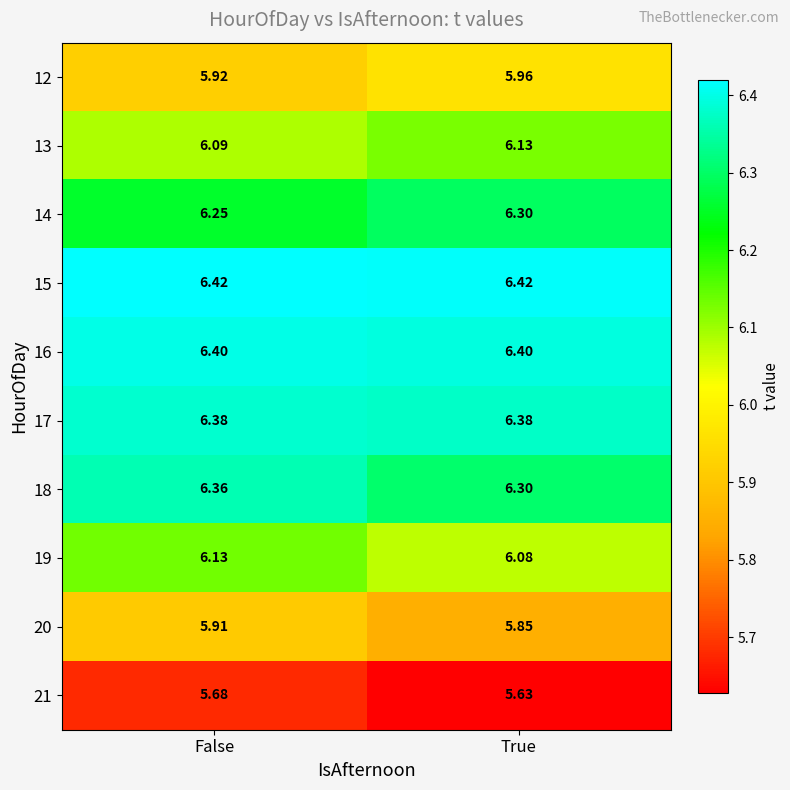

Which category has the lowest value across all series?

True